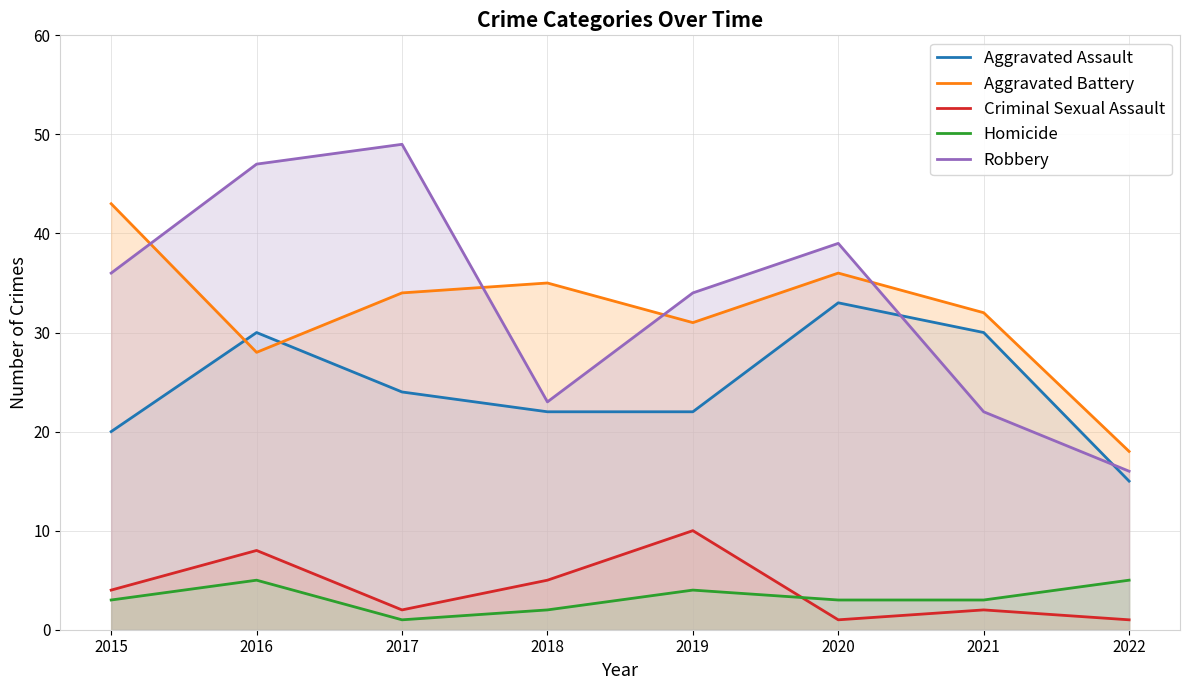

Reading left to right, extract all data points from this chart.

Aggravated Assault: 20	30	24	22	22	33	30	15
Aggravated Battery: 43	28	34	35	31	36	32	18
Criminal Sexual Assault: 4	8	2	5	10	1	2	1
Homicide: 3	5	1	2	4	3	3	5
Robbery: 36	47	49	23	34	39	22	16